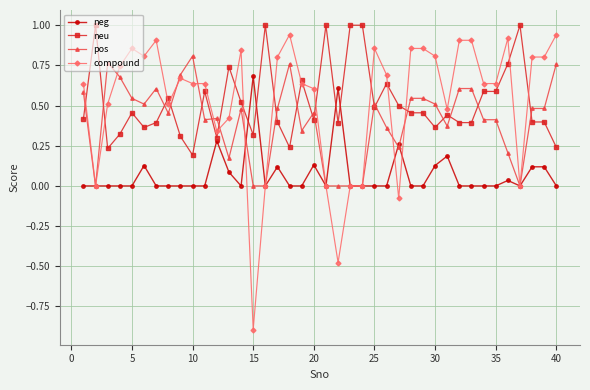

How many categories are shown in the chart?

40